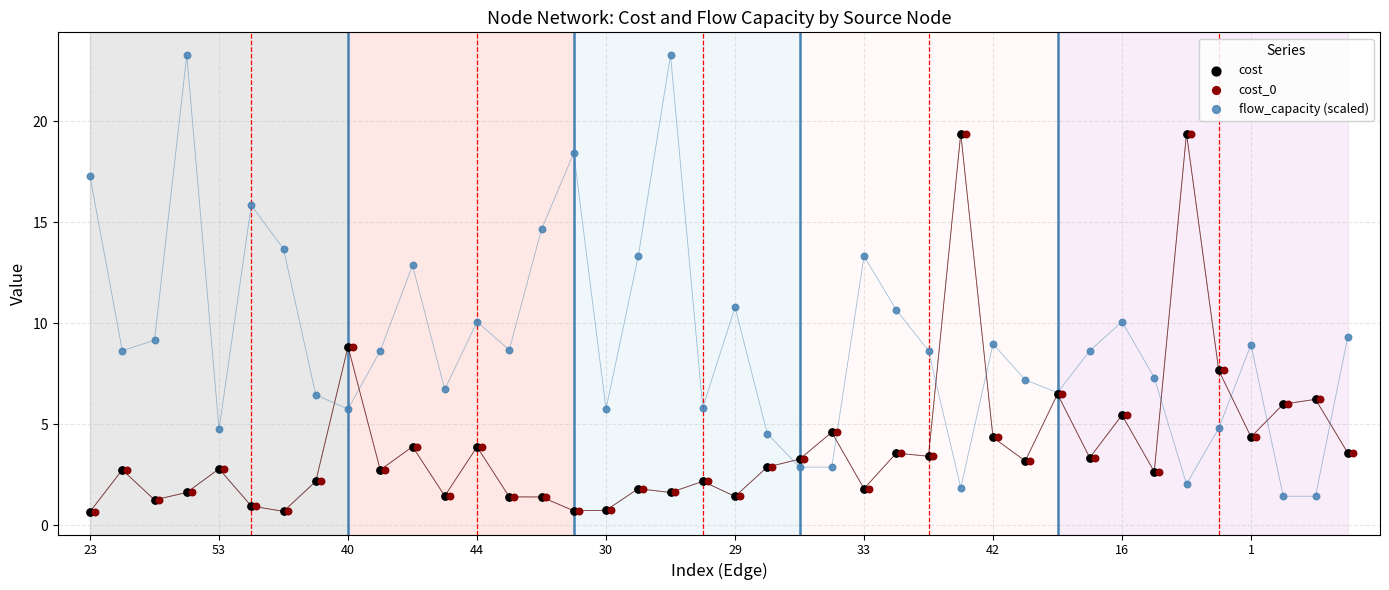

Which series has the largest Y range (max minus min)?

flow_capacity (scaled)